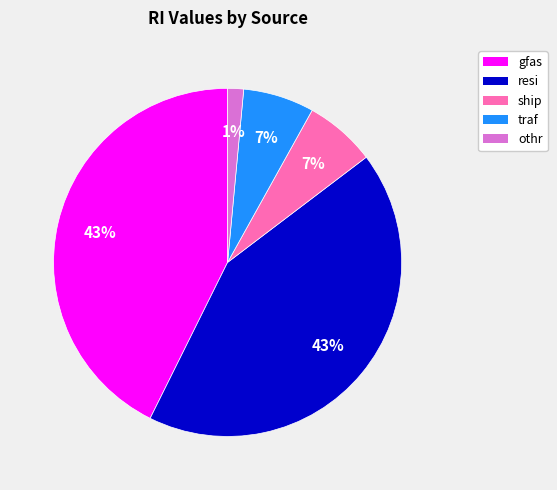

The gfas slice represents 28% of the pie. True or false?

False